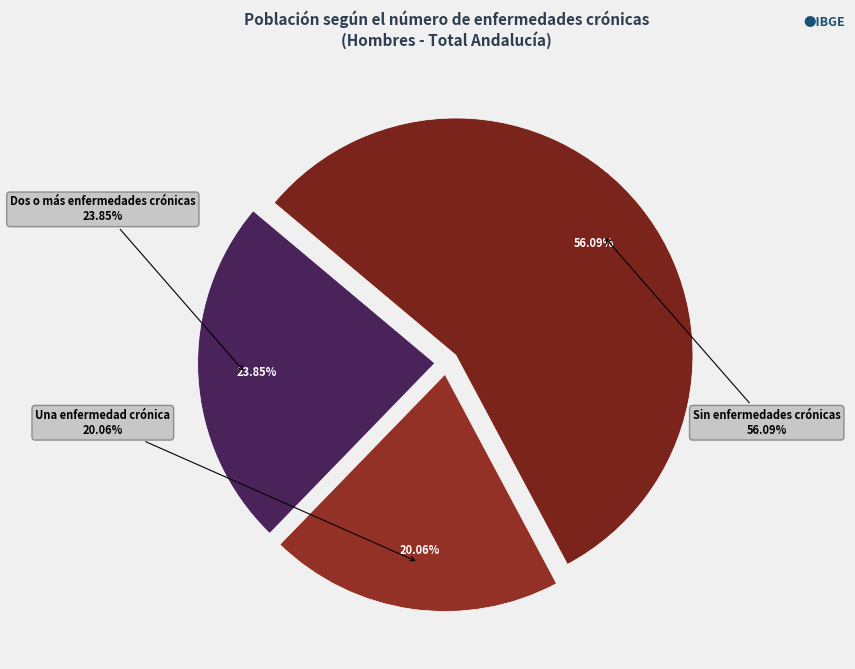

What is the smallest slice in the pie chart?

Una enfermedad crónica